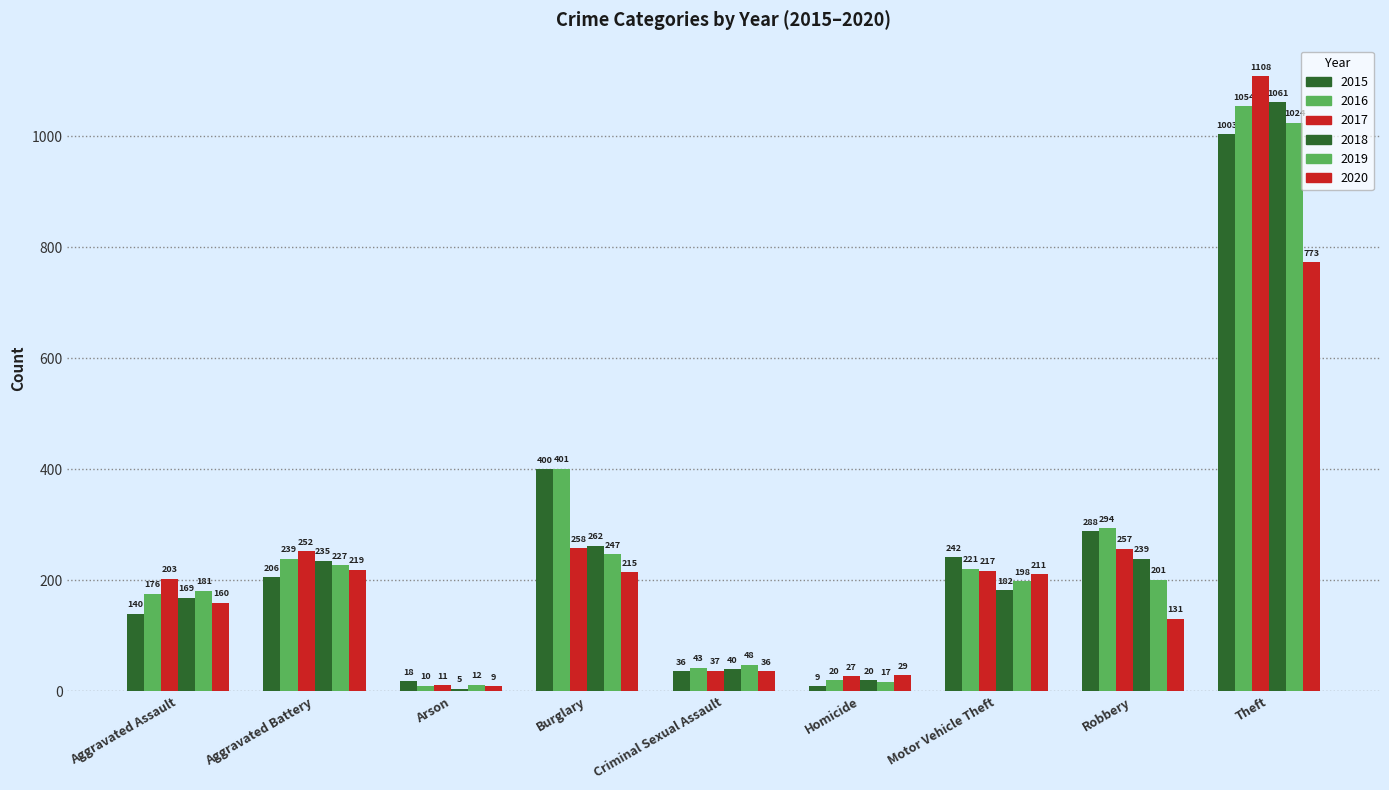

Rank the categories by 2020 value from lowest to highest.

Arson, Homicide, Criminal Sexual Assault, Robbery, Aggravated Assault, Motor Vehicle Theft, Burglary, Aggravated Battery, Theft